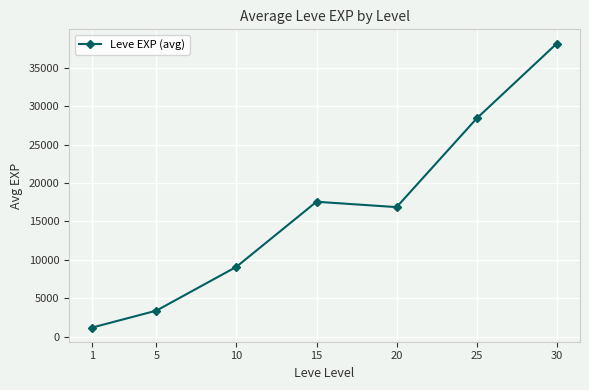

How many distinct data groups are displayed?

1